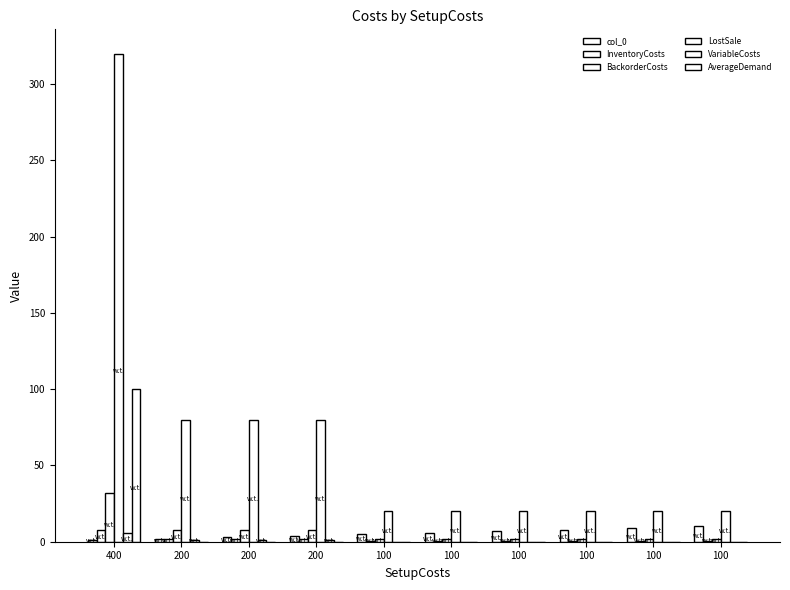

How many groups of bars are there?

10